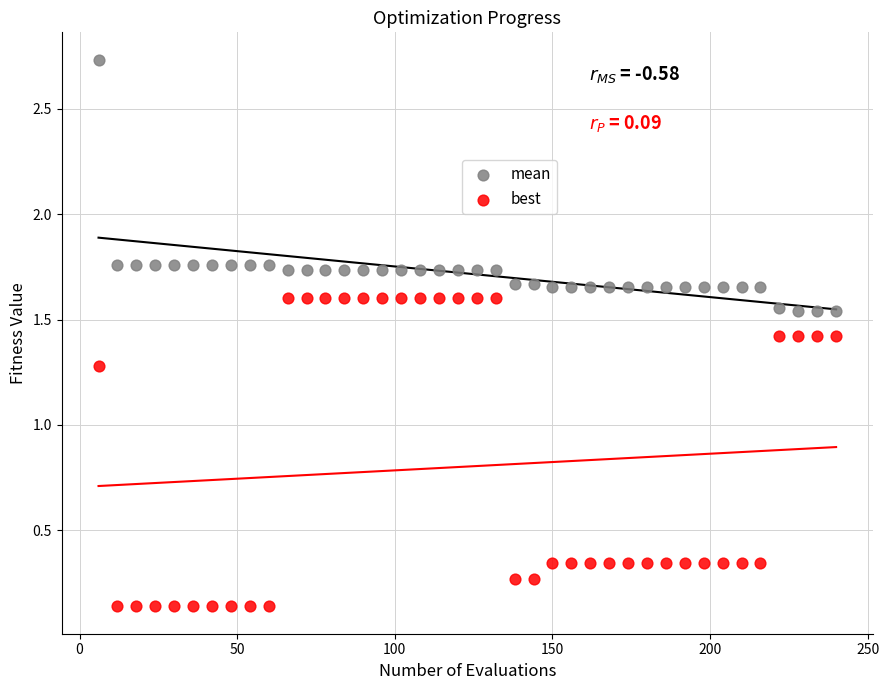

Which series contains the highest Y value?

mean